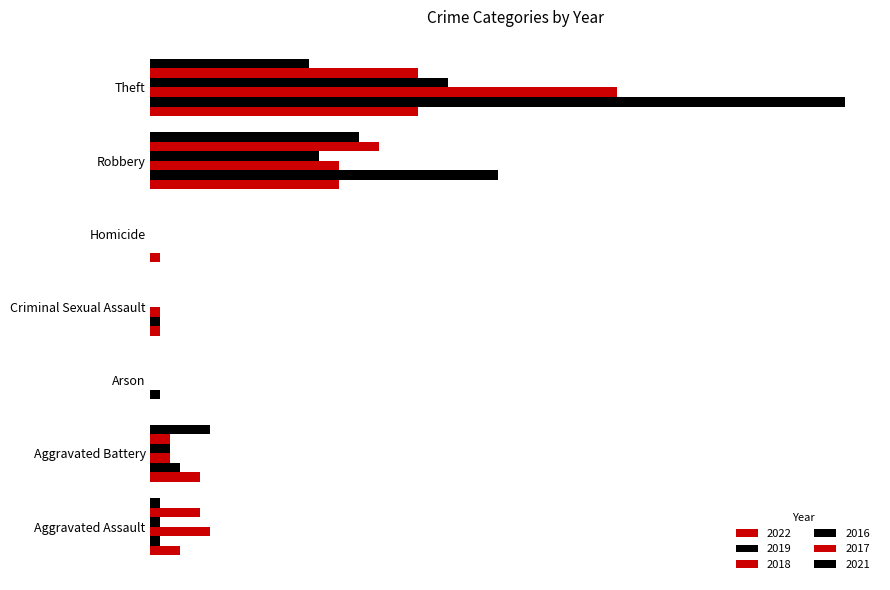

How many values in 2021 are above zero?

4